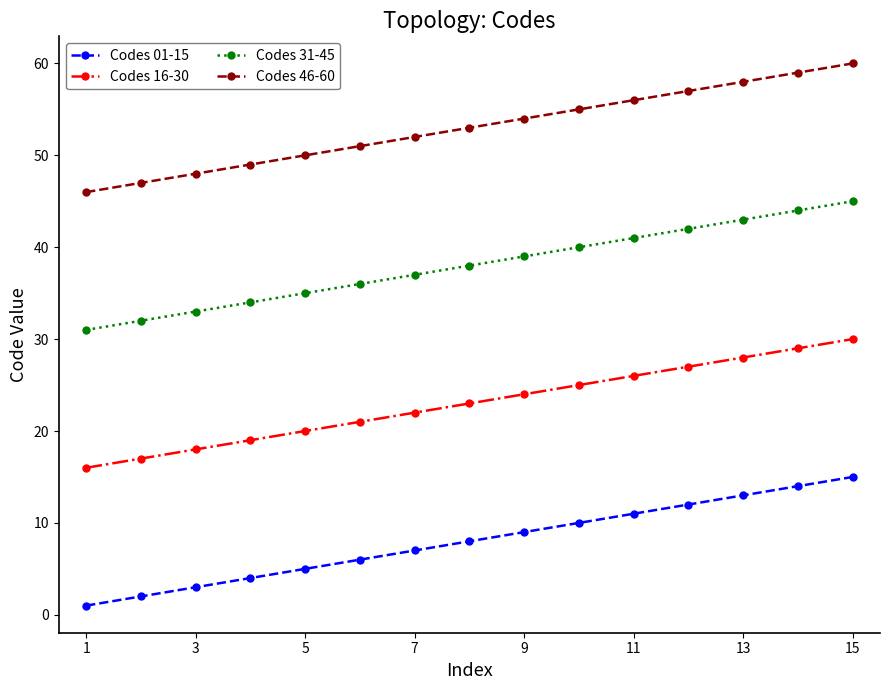

List the series in order of their overall mean, lowest first.

Codes 01-15, Codes 16-30, Codes 31-45, Codes 46-60